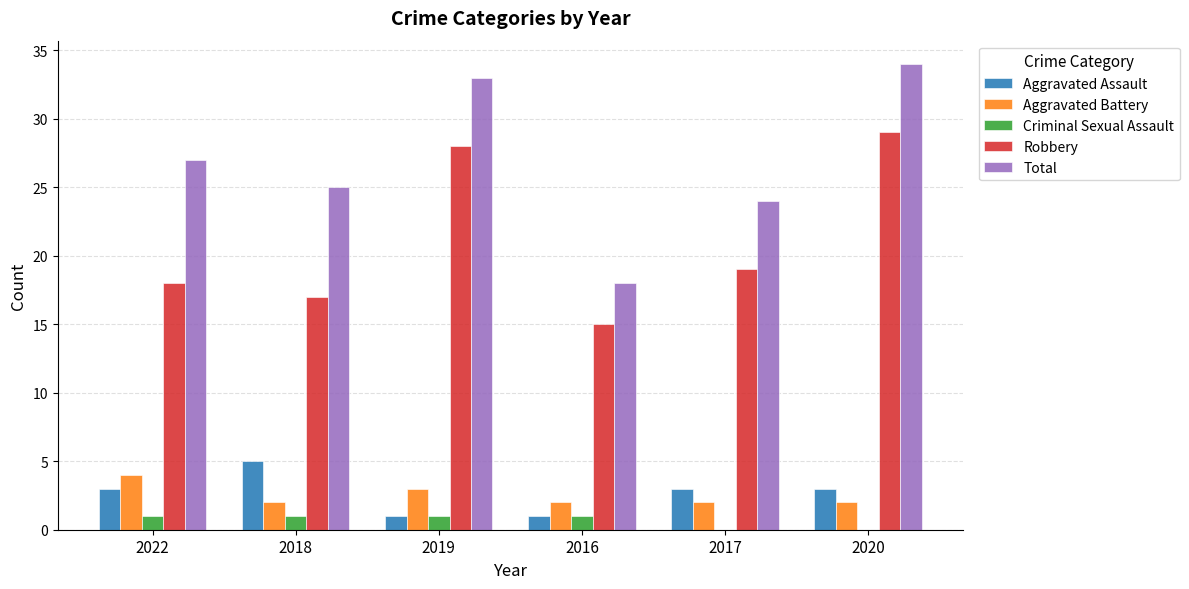

Is the value of Total at 2016 greater than the value of Aggravated Assault at 2016?

Yes